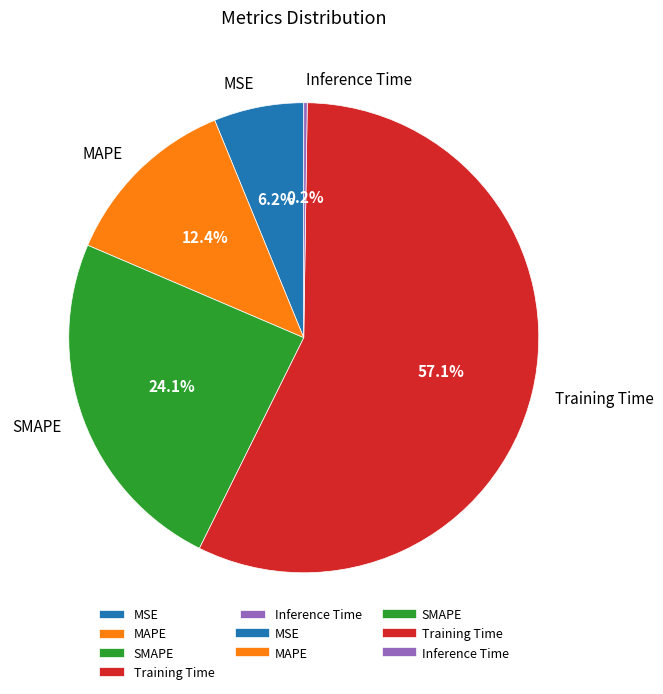

What percentage is NOT represented by MSE?

93.8%